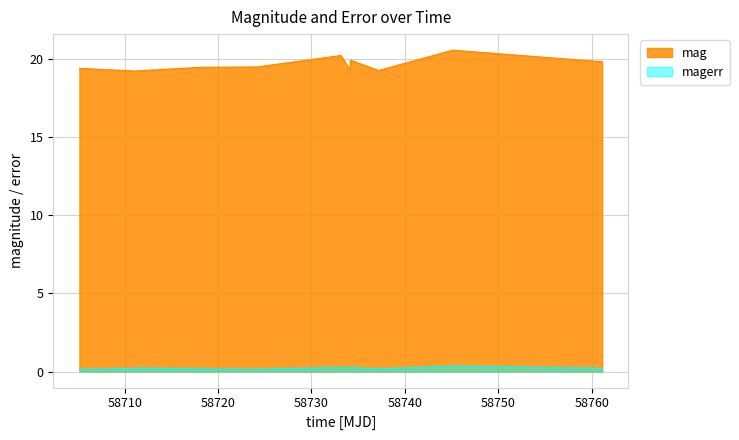

At which label does magerr reach its peak?

58745.13511569984